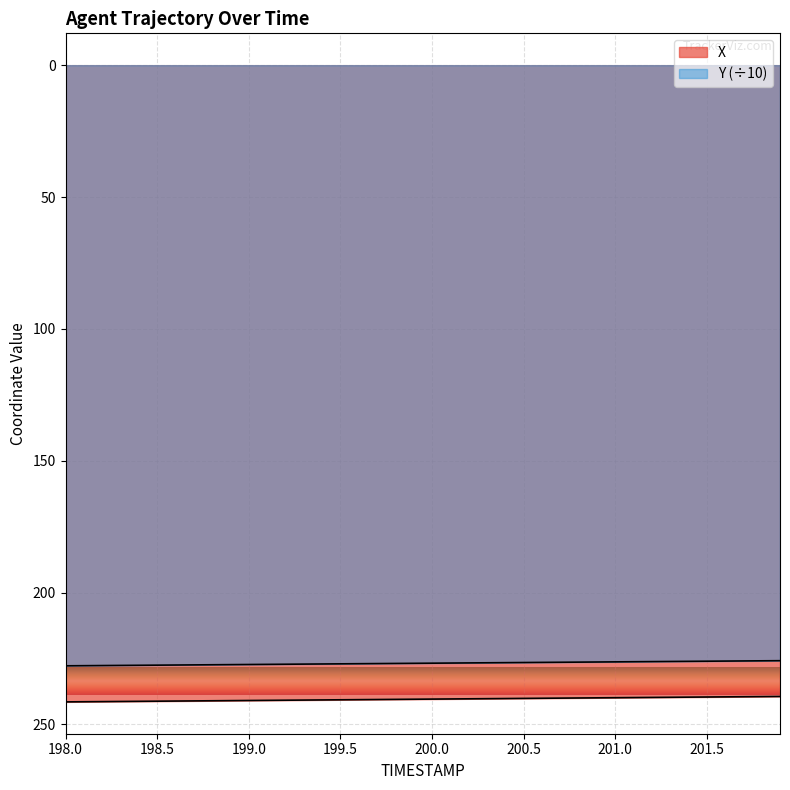

How many lines are shown in the chart?

2